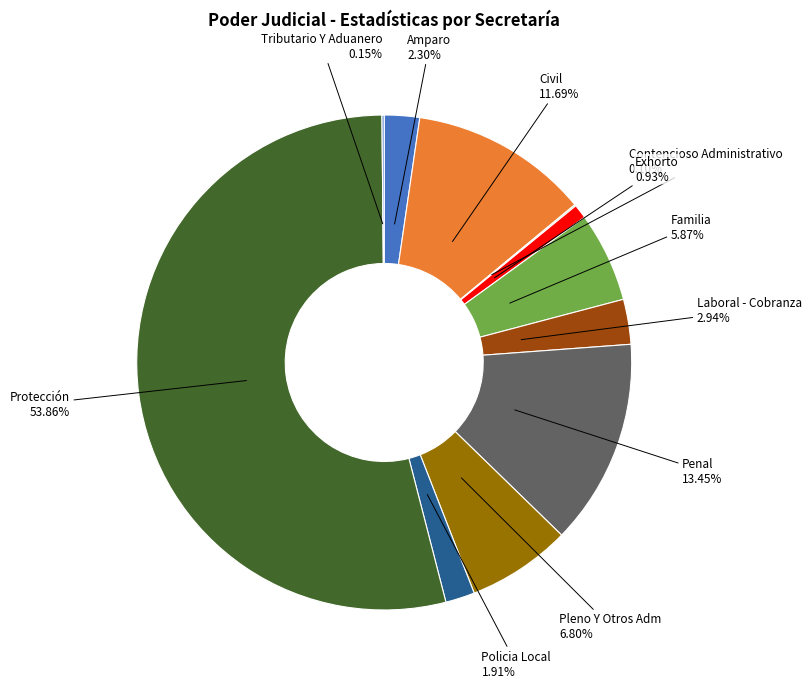

Is the sum of Amparo and Penal greater than half?

No